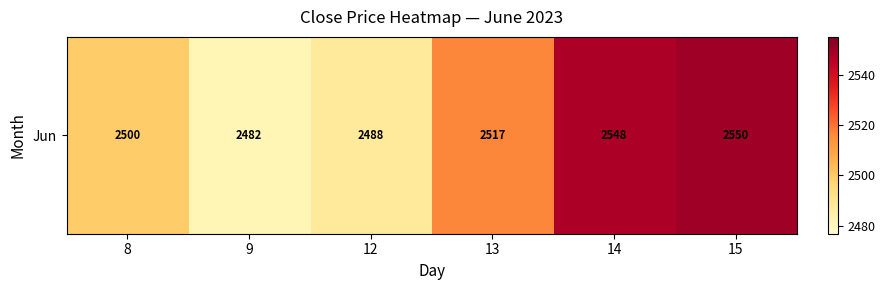

What is the average value?

2514.1